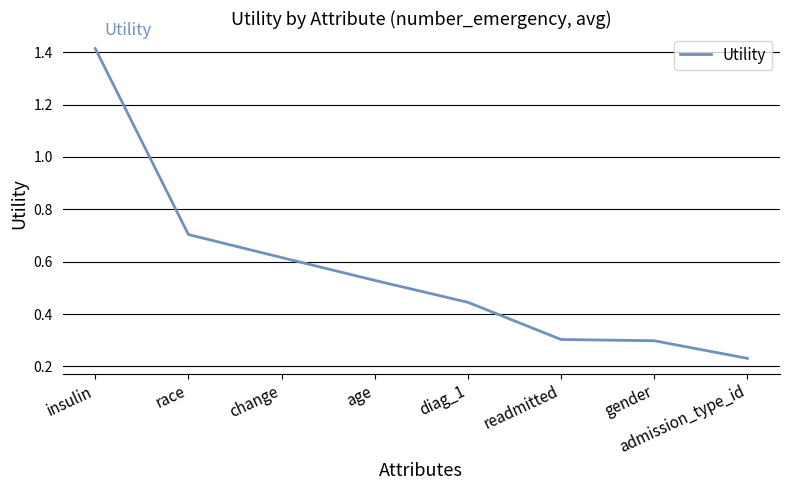

How many lines are shown in the chart?

1